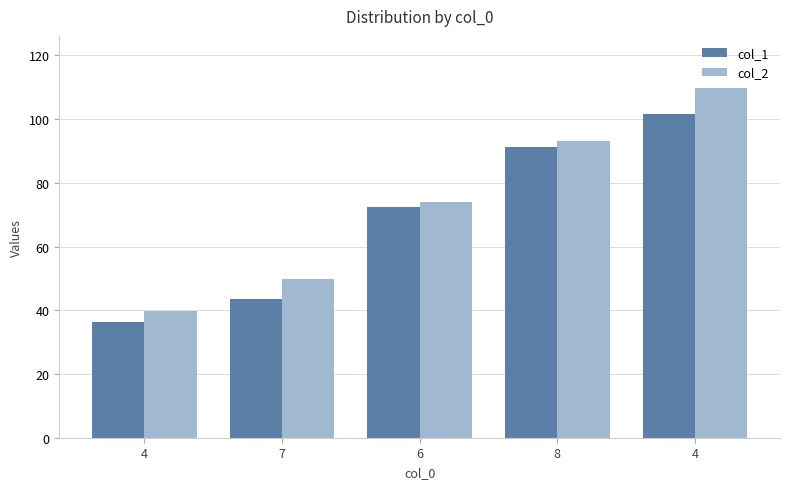

How many groups of bars are there?

5